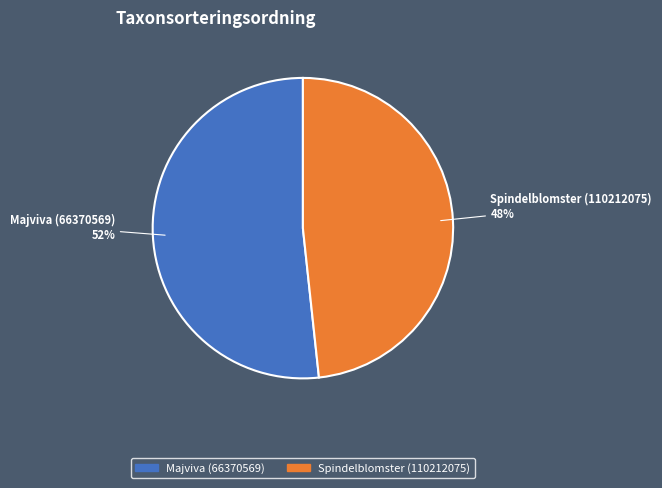

To the nearest percent, what is the combined percentage of Spindelblomster (110212075) and Majviva (66370569)?

100%